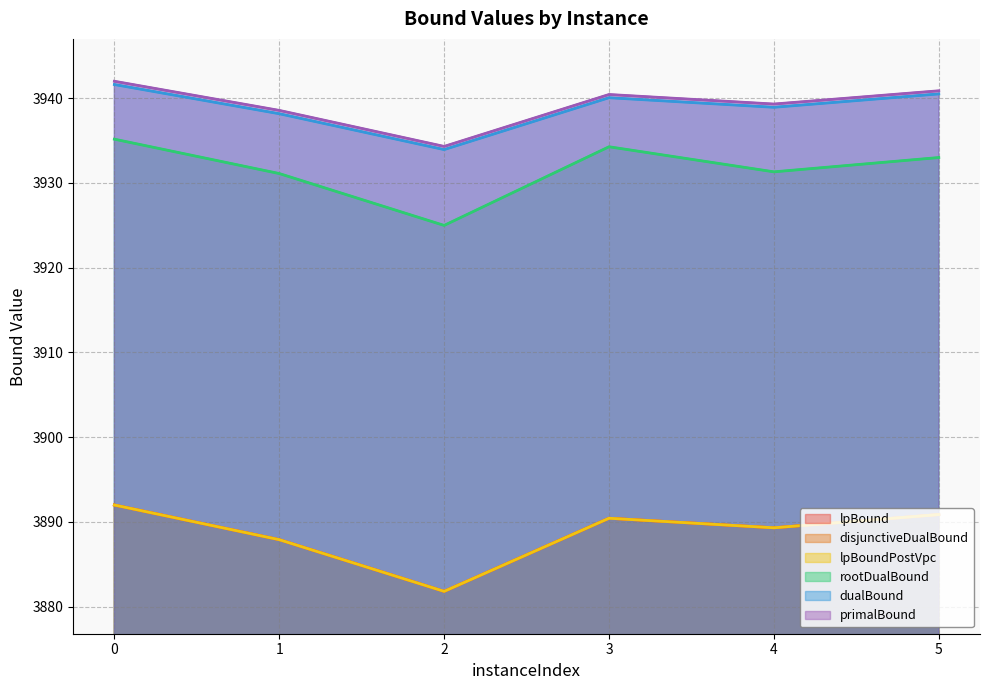

Reading left to right, extract all data points from this chart.

lpBound: 3892.0	3887.9	3881.8	3890.4	3889.3	3890.9
disjunctiveDualBound: 3892.0	3887.9	3881.8	3890.4	3889.3	3890.9
lpBoundPostVpc: 3892.0	3887.9	3881.8	3890.4	3889.3	3890.9
rootDualBound: 3935.2	3931.1	3925.0	3934.3	3931.3	3933.0
dualBound: 3941.6	3938.2	3933.9	3940.1	3938.9	3940.5
primalBound: 3942.0	3938.6	3934.3	3940.4	3939.3	3940.9